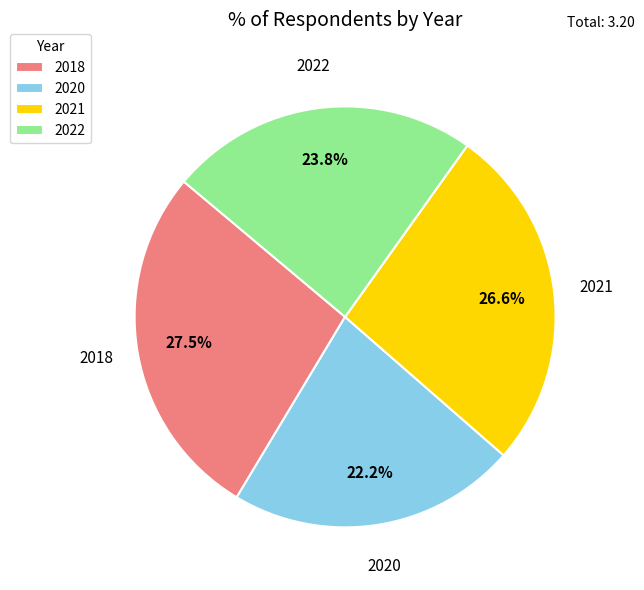

Rank the categories by value from highest to lowest.

2018, 2021, 2022, 2020